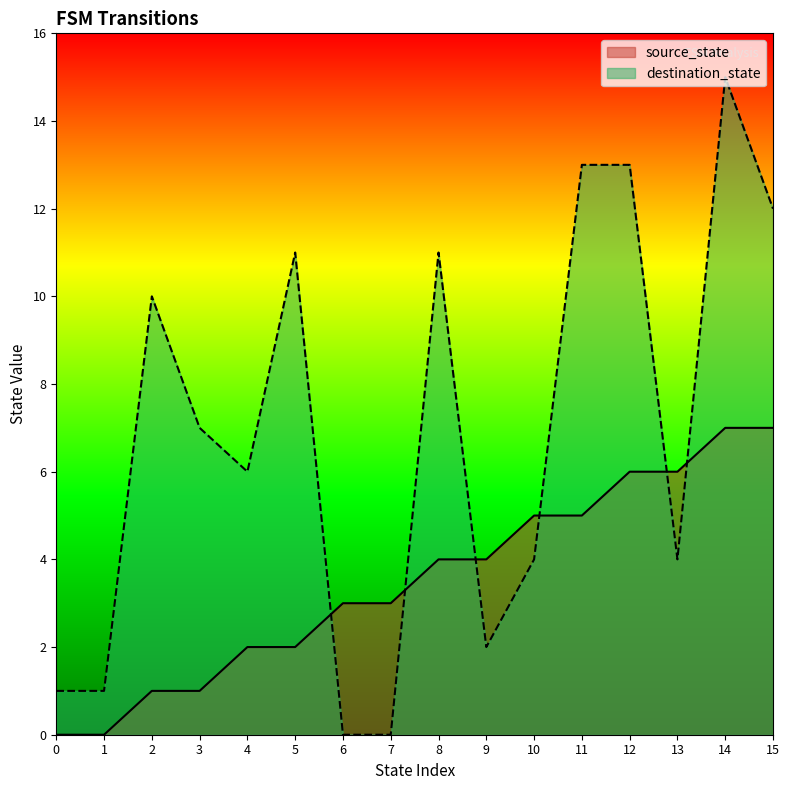

Rank the series by their maximum value, from lowest to highest.

source_state, destination_state